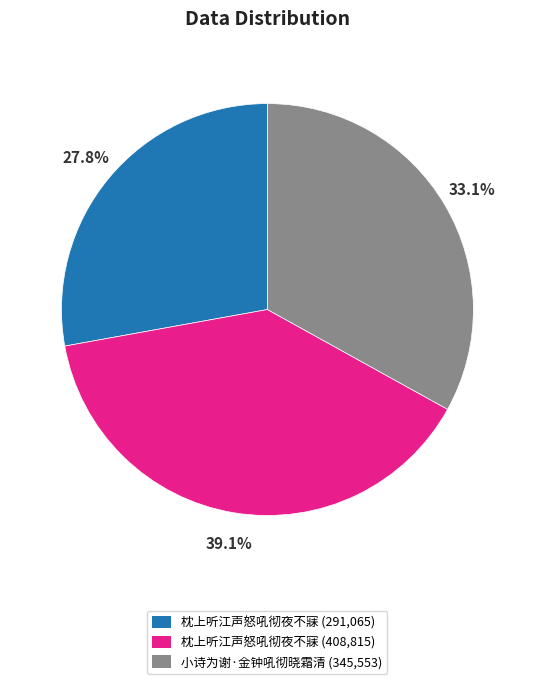

To the nearest percent, what is the average slice percentage?

33%